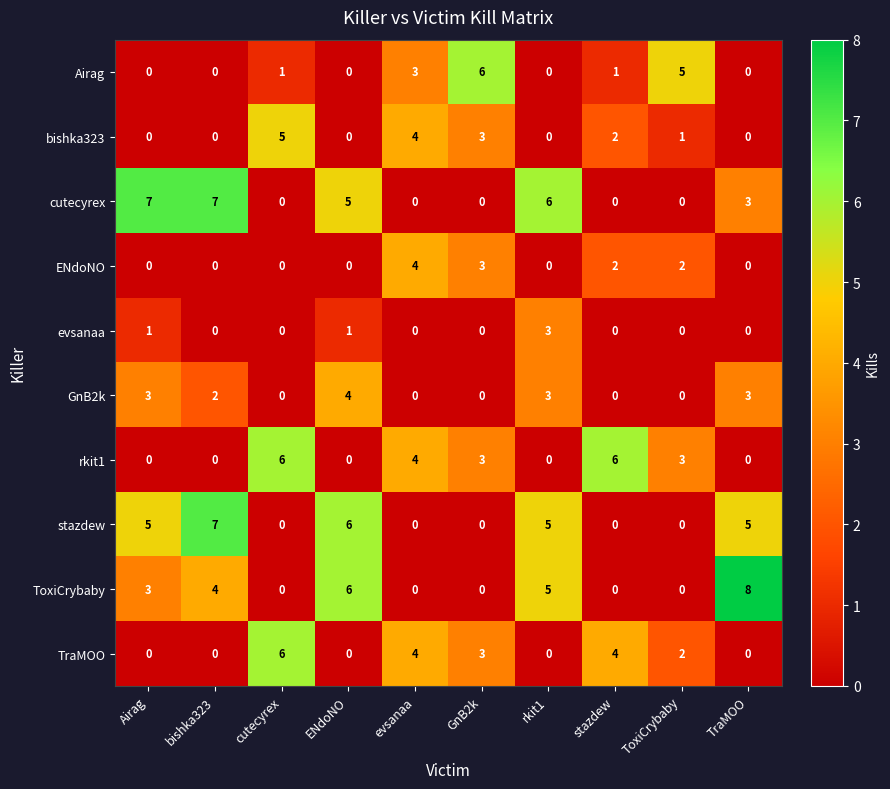

Is the value of ToxiCrybaby at evsanaa greater than the value of stazdew at bishka323?

No